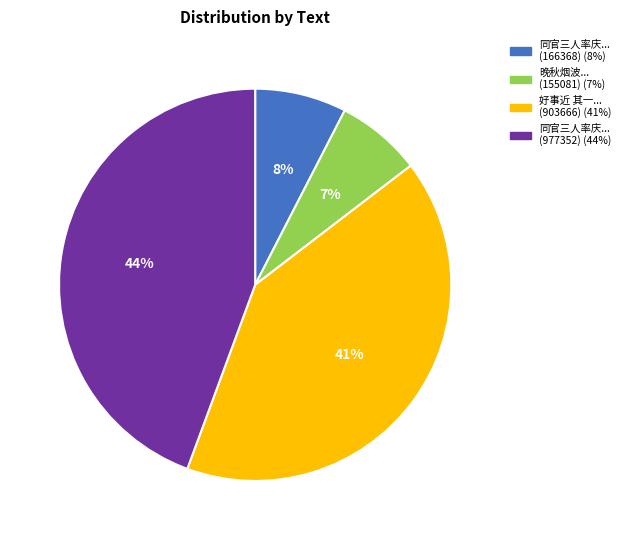

Is there any slice that represents more than half of the pie?

No